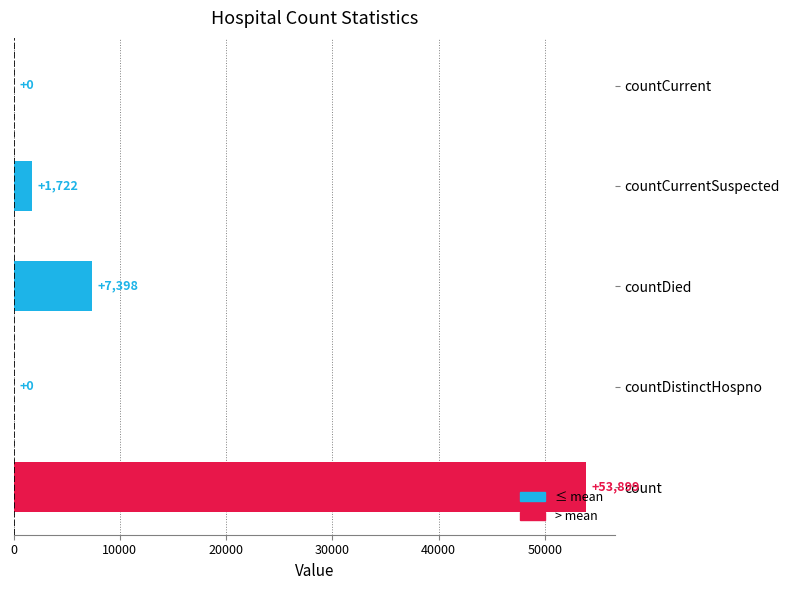

The chart shows a value of 33357 at countCurrent. True or false?

False